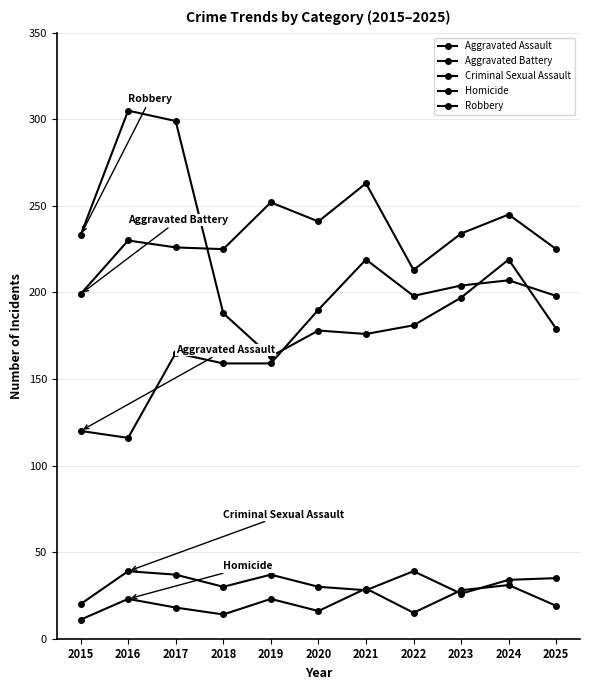

The Aggravated Assault series shows 198 at 2025. True or false?

True